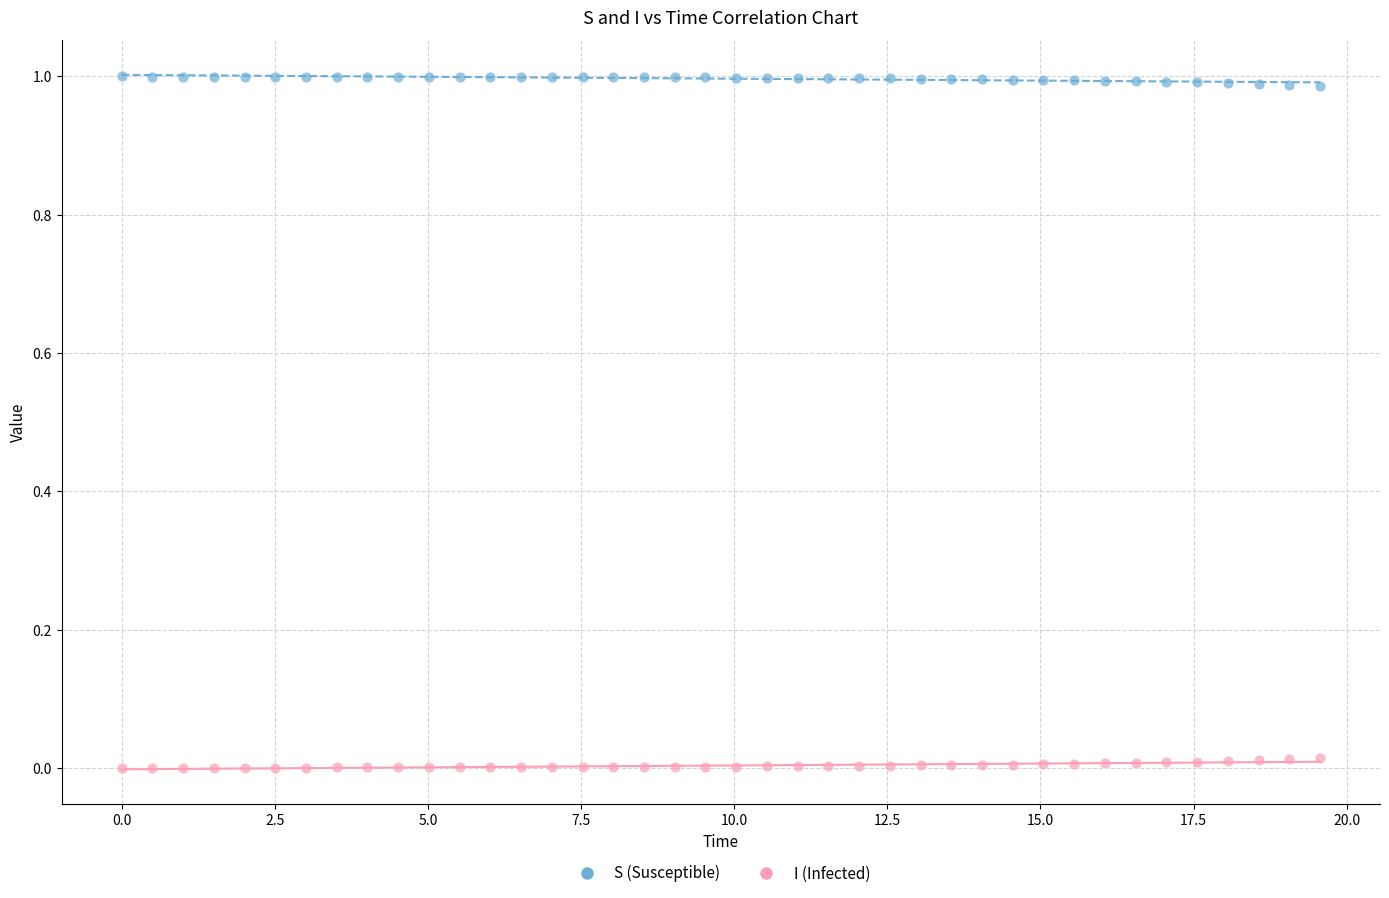

Which series contains the highest Y value?

S (Susceptible)